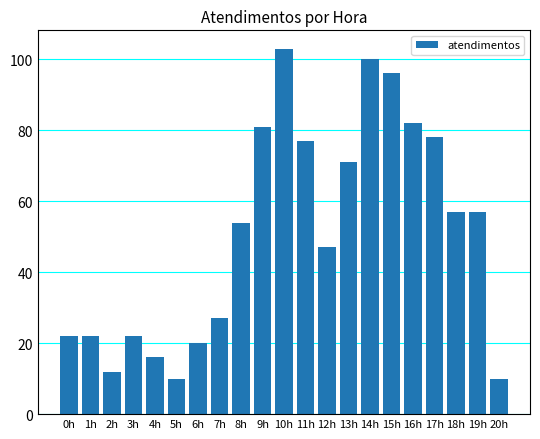

Are the bars grouped side by side (vs. stacked)?

No